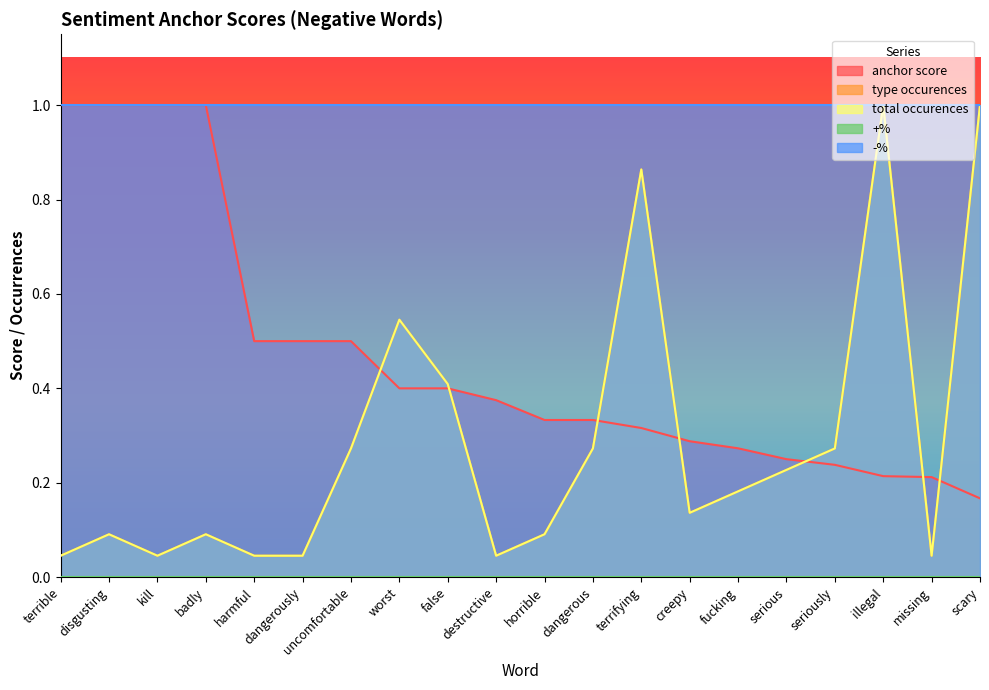

How many times do anchor score and total occurences cross each other?

7